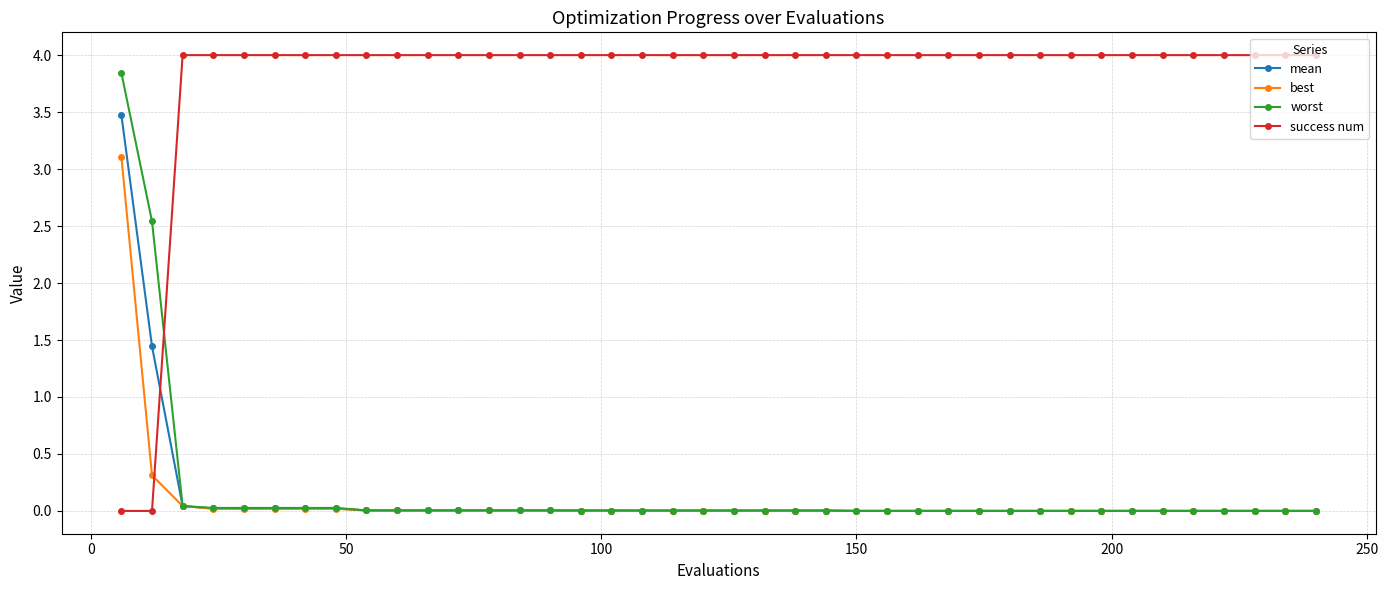

True or false: best and success num cross at least once.

True